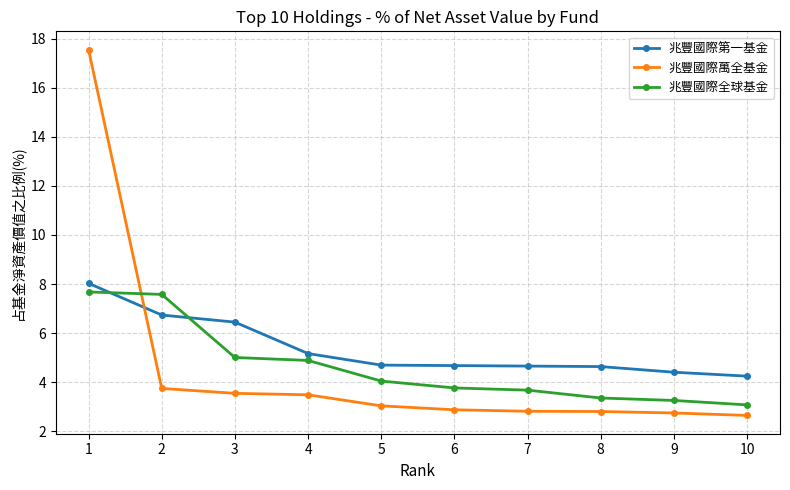

True or false: 兆豐國際第一基金 and 兆豐國際萬全基金 cross at least once.

True